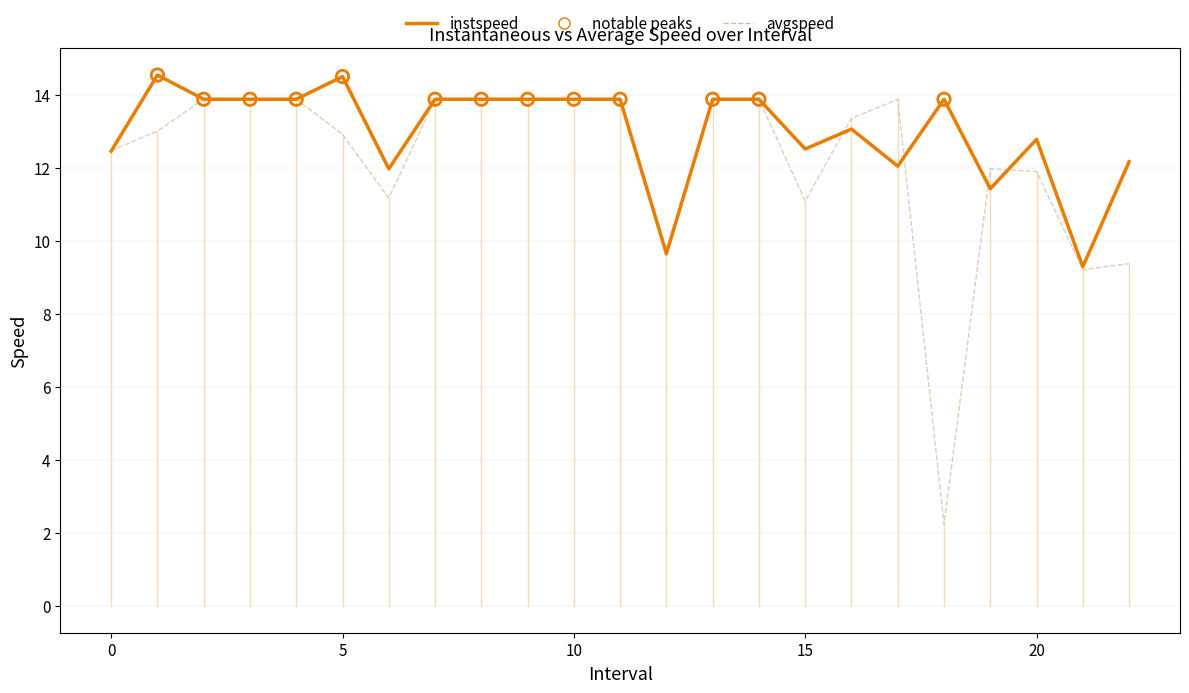

Which series has the widest spread of values?

avgspeed